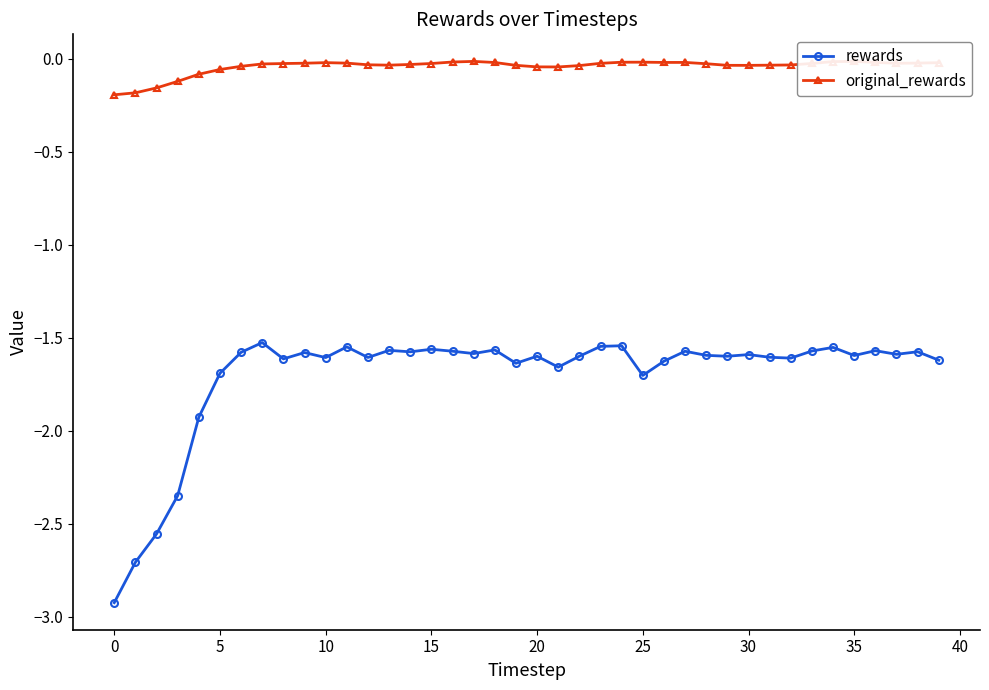

What is the difference between the second highest and minimum values in the rewards series?

1.4